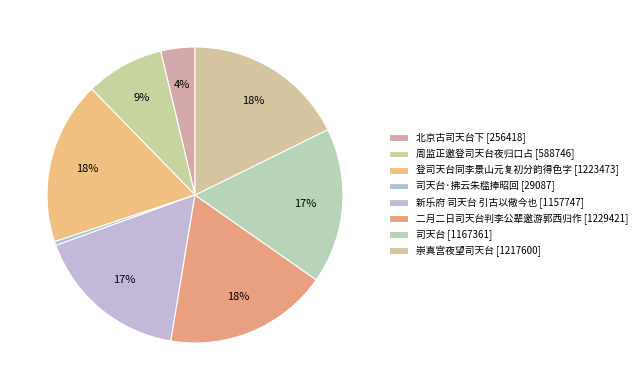

To the nearest percent, what is the average slice percentage?

12%